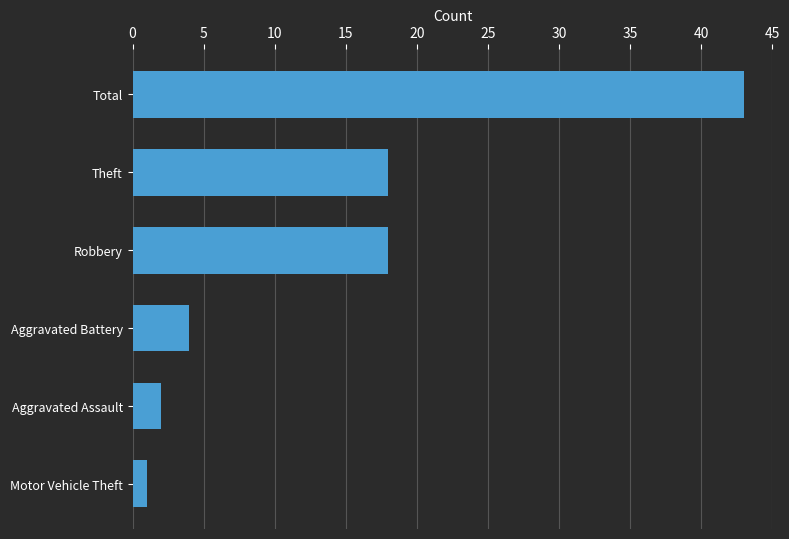

Reading bottom to top, transcribe all the data shown in this chart.

Motor Vehicle Theft=1	Aggravated Assault=2	Aggravated Battery=4	Robbery=18	Theft=18	Total=43